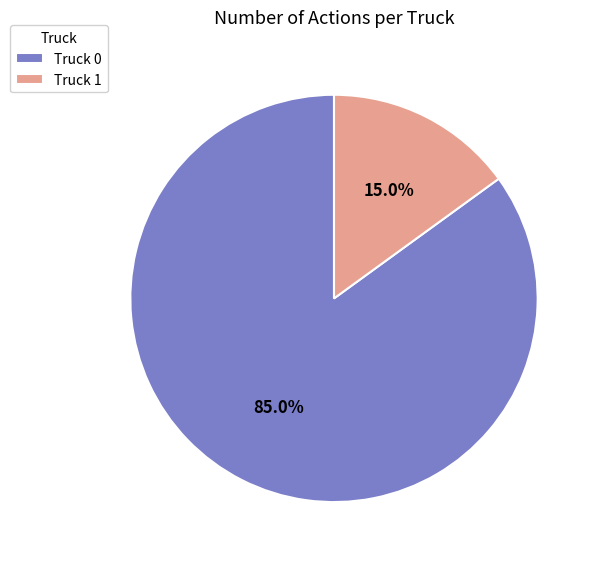

How many slices are in this pie chart?

2